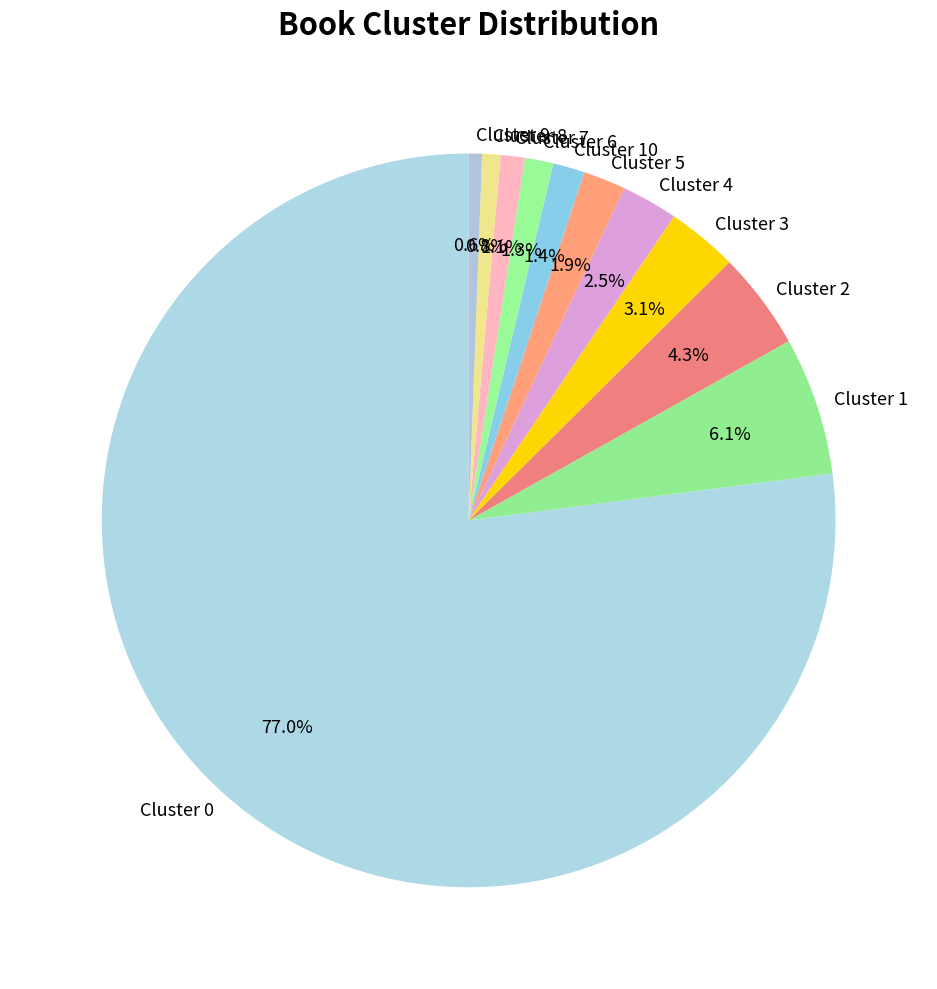

Between Cluster 0 and Cluster 3, which is larger?

Cluster 0